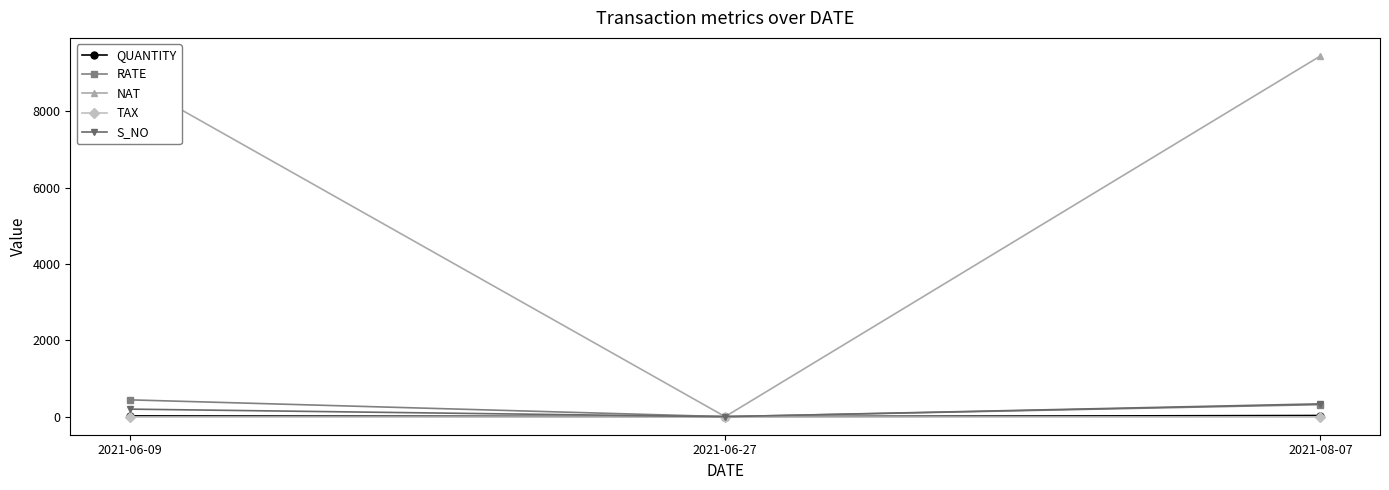

How many RATE values are between 0 and 440?

3